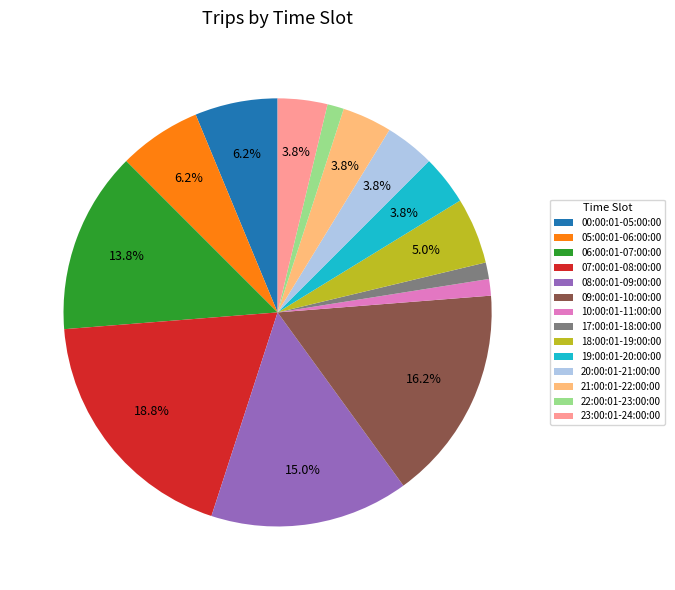

Is the sum of 23:00:01-24:00:00 and 21:00:01-22:00:00 greater than half?

No